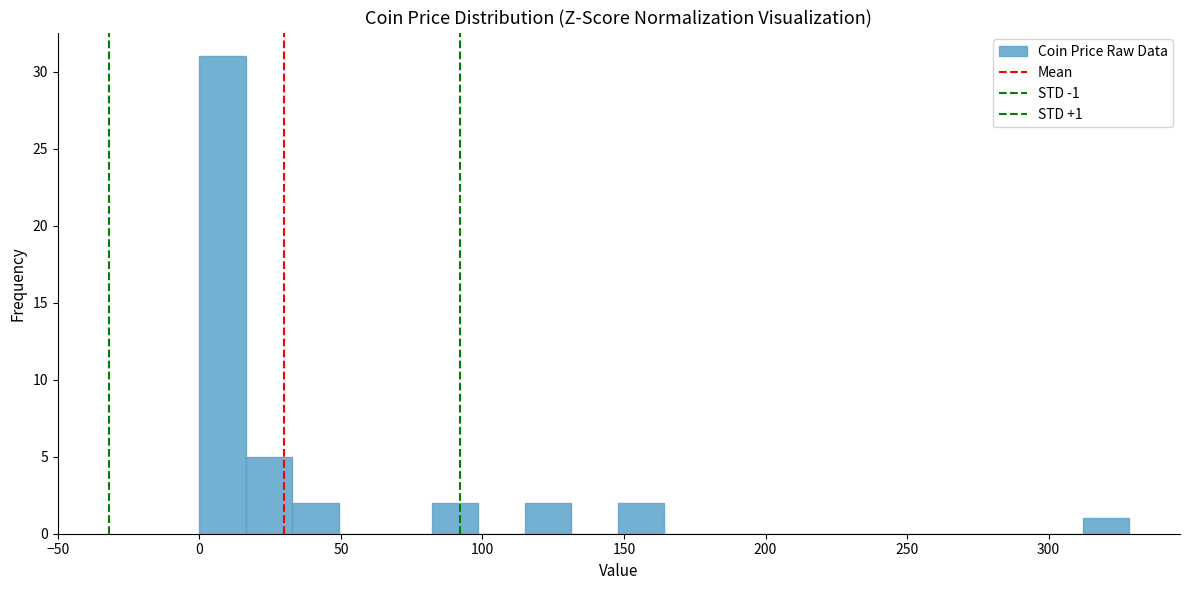

Read against the x-axis, roughly where is the centre of the tallest bar?

10